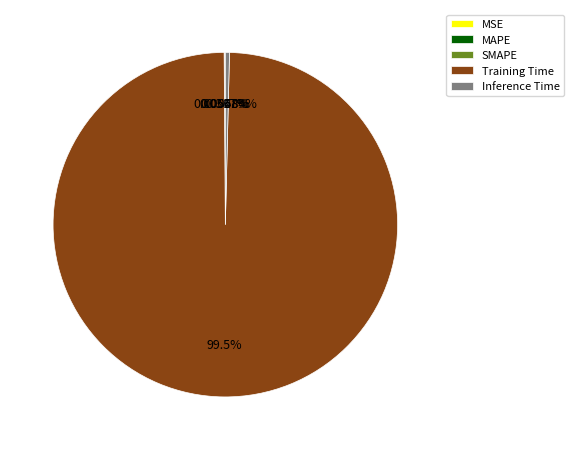

To the nearest percent, what is the average slice percentage?

20%